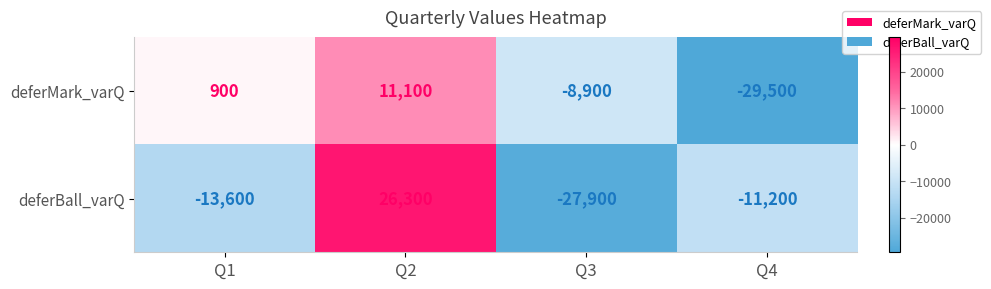

The value of deferMark_varQ at Q4 is -47748. True or false?

False